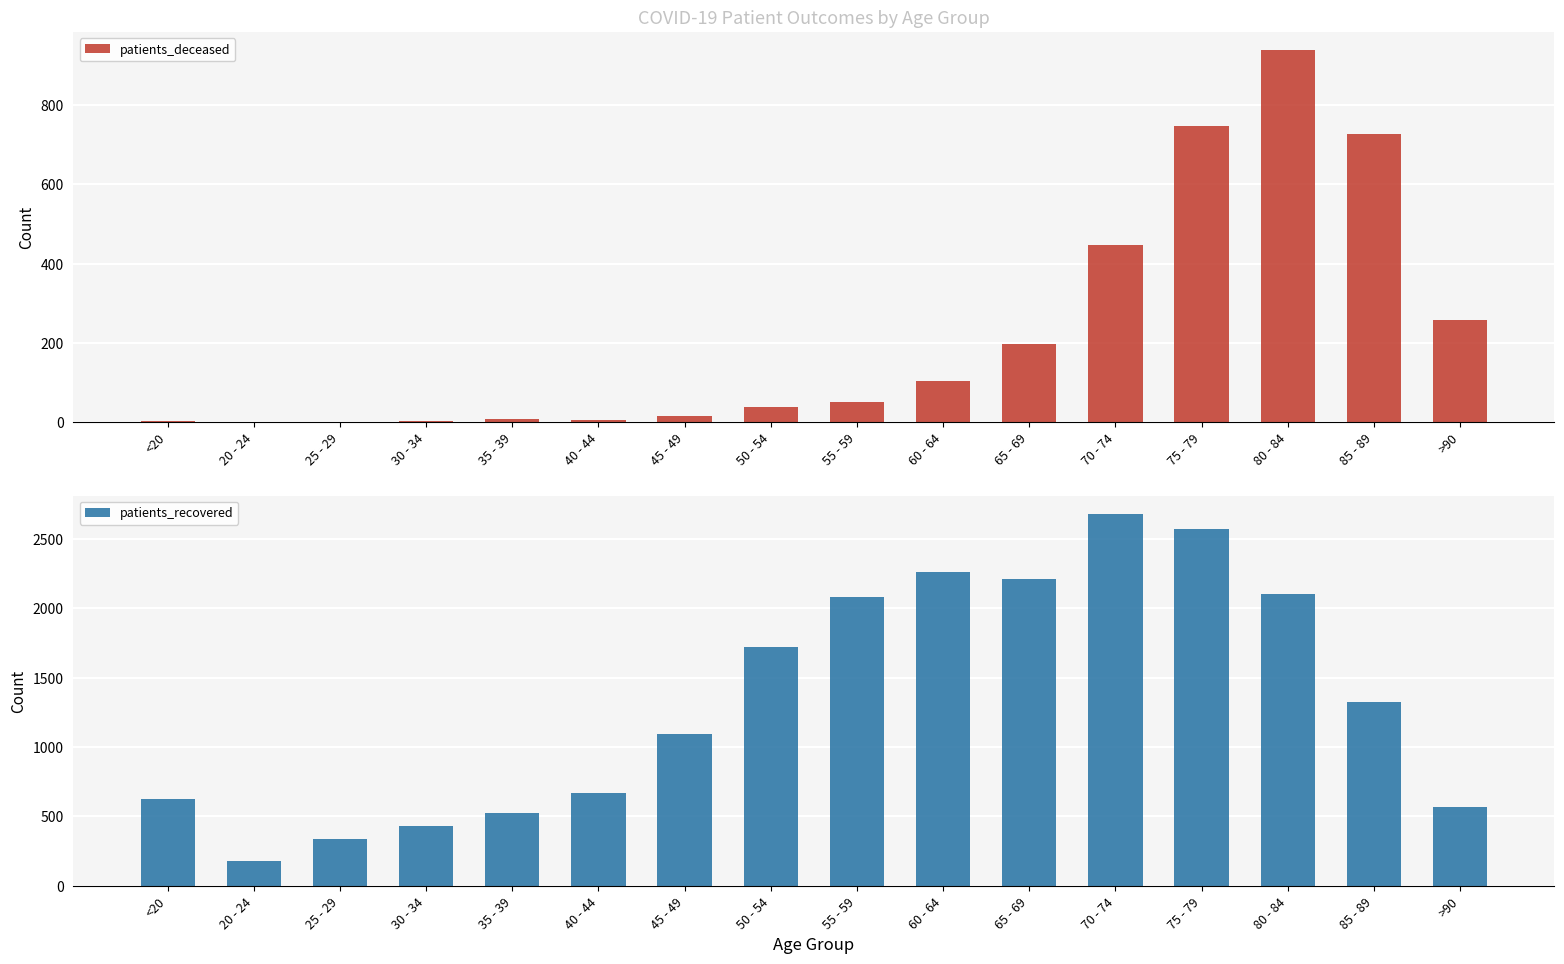

Reading left to right, list all the values displayed in this chart.

patients_deceased: <20=3	20 - 24=0	25 - 29=1	30 - 34=3	35 - 39=8	40 - 44=4	45 - 49=16	50 - 54=38	55 - 59=50	60 - 64=103	65 - 69=197	70 - 74=446	75 - 79=748	80 - 84=938	85 - 89=727	>90=257
patients_recovered: <20=626	20 - 24=182	25 - 29=340	30 - 34=431	35 - 39=524	40 - 44=671	45 - 49=1097	50 - 54=1721	55 - 59=2081	60 - 64=2264	65 - 69=2214	70 - 74=2680	75 - 79=2576	80 - 84=2106	85 - 89=1328	>90=567